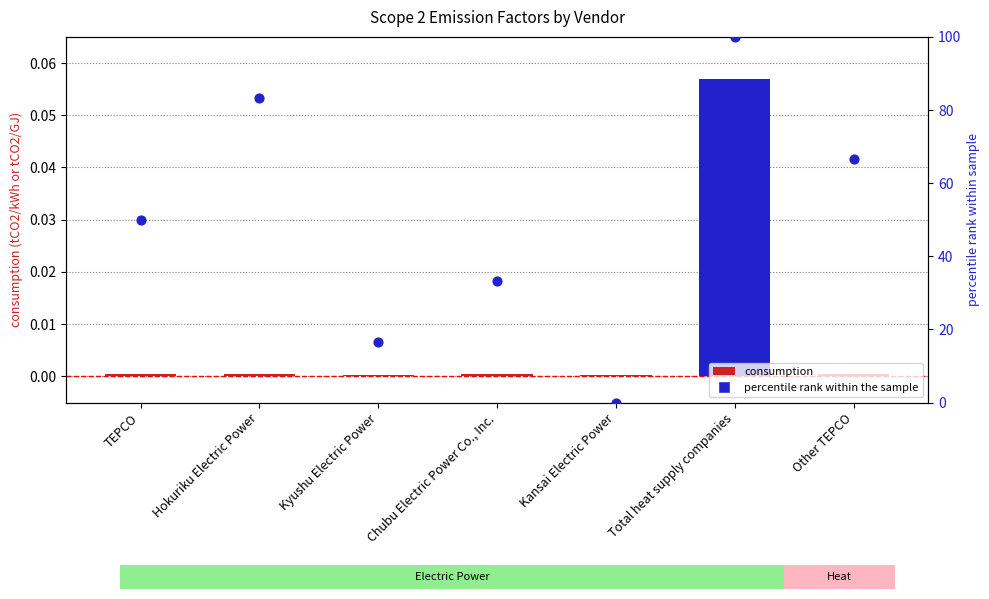

Which series has the largest total across all categories?

percentile rank within the sample